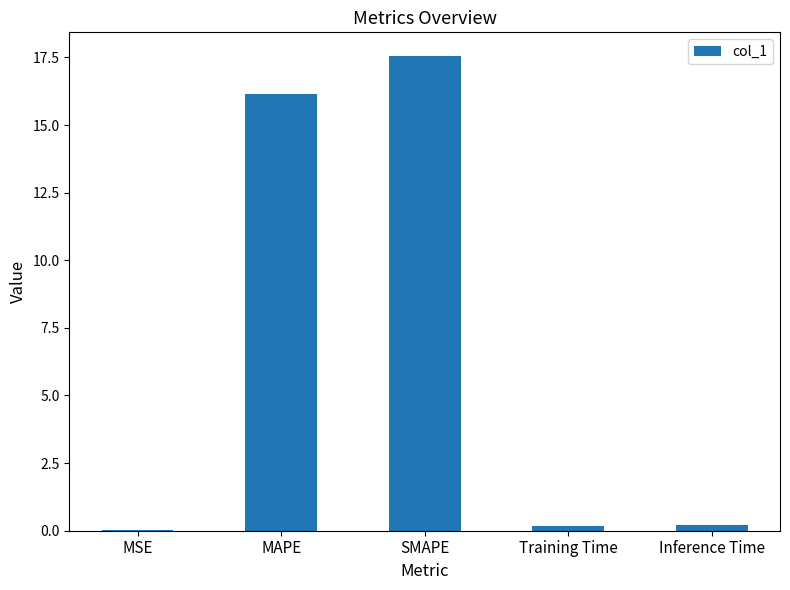

Which label corresponds to the largest value in the chart?

SMAPE